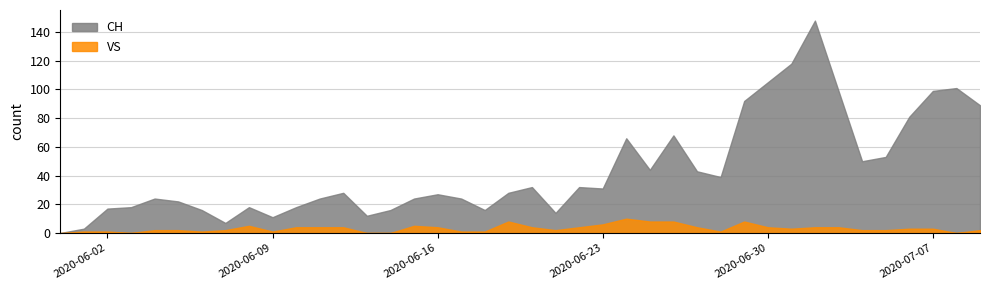

Which series has the largest total across all categories?

CH